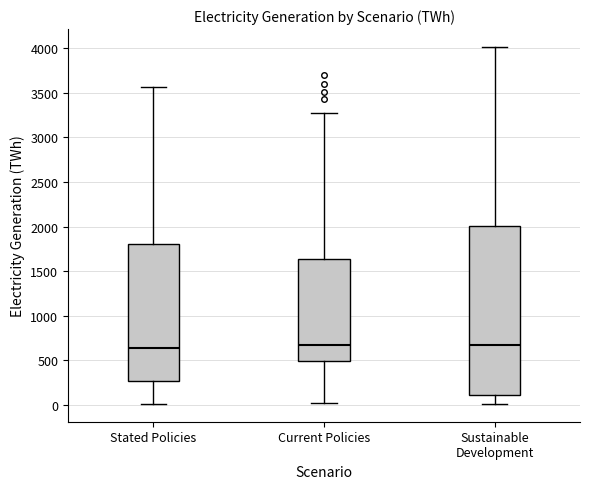

Reading left to right, read every box against the y-axis: the position of its median line, the range the box covers, and the ends of its whiskers. The values are not printed on the chart, so give them approximately, as read against the axis.

Stated Policies: median 650, box 250 to 1800, whiskers 0 to 3550
Current Policies: median 650, box 500 to 1650, whiskers 0 to 3300
Sustainable Development: median 650, box 100 to 2000, whiskers 0 to 4000